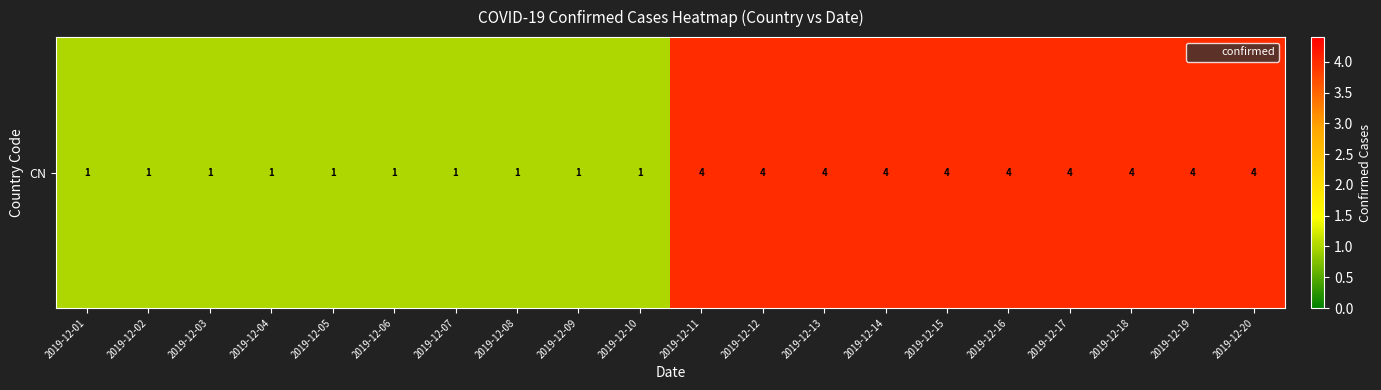

What value does the data have at 2019-12-18?

4